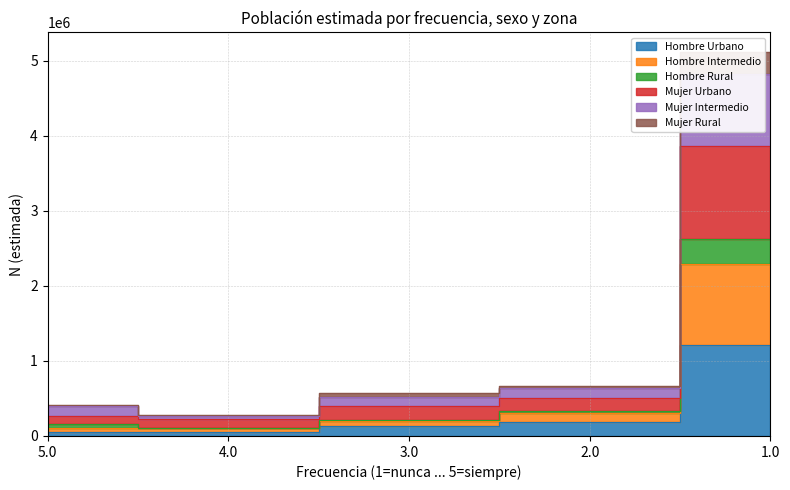

True or false: Hombre Rural has a value of 518565 at 3.0.

True